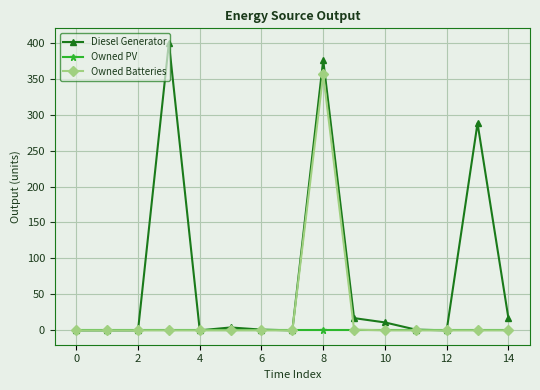

What is the highest value of the Diesel Generator series?

400